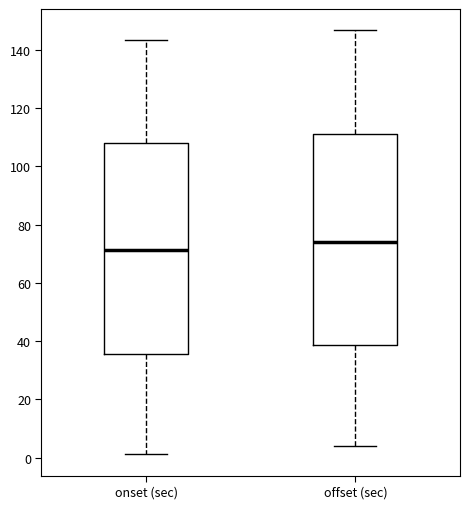

Where is the upper edge of the box for offset (sec) on the y-axis? The values are not printed on the chart, so give them approximately, as read against the axis.

112